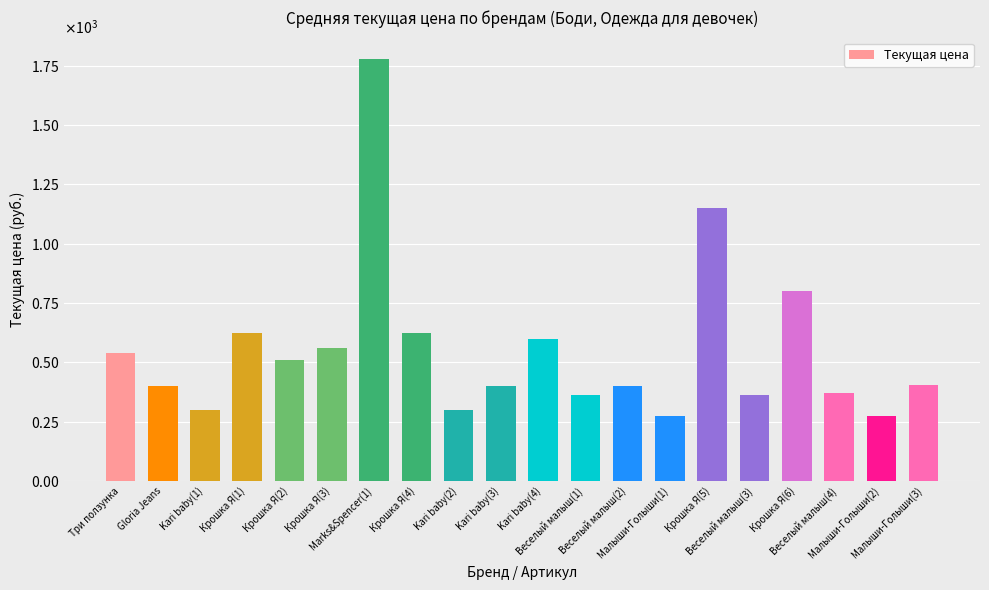

What is the difference between the values at Крошка Я(4) and Marks&Spencer(1)?

1157